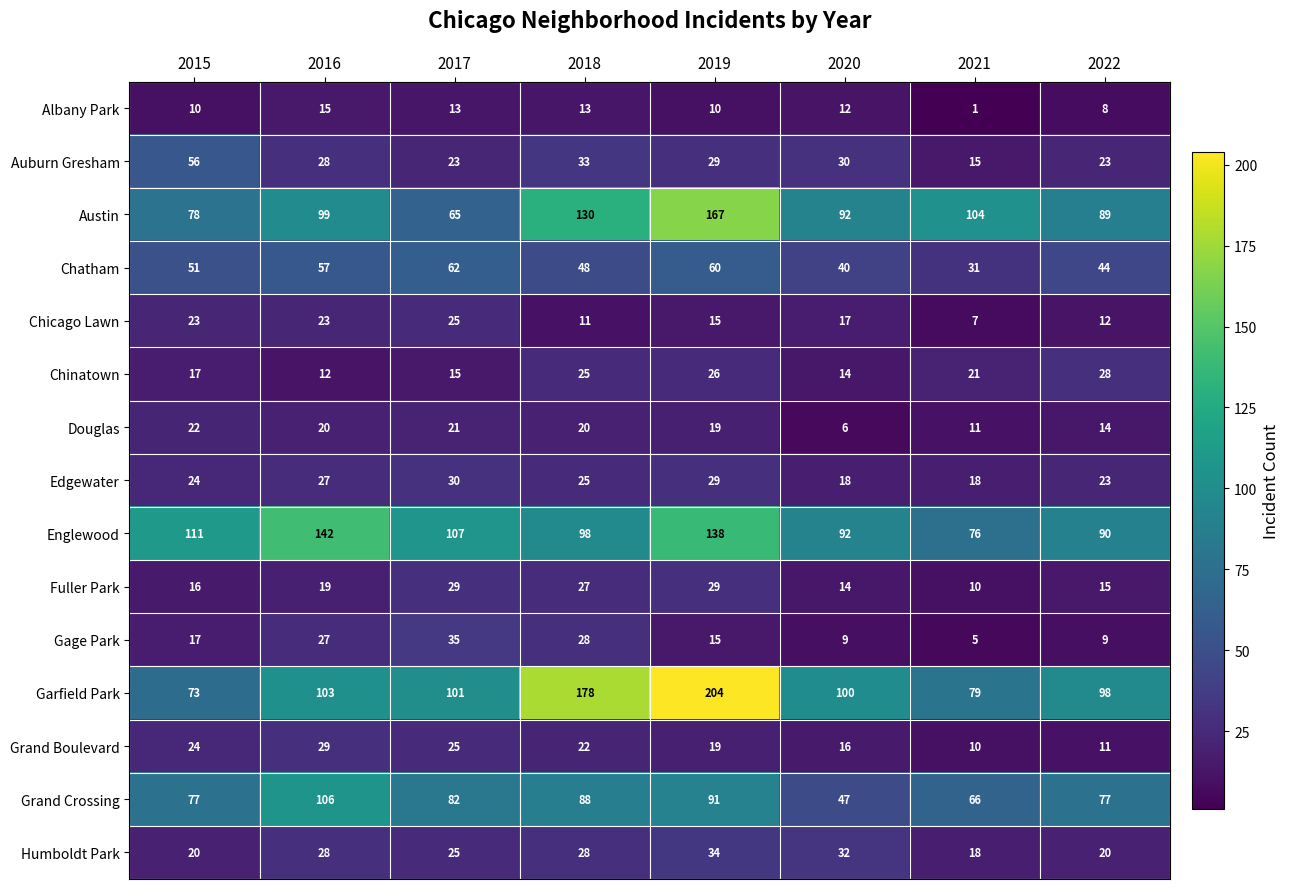

What is the total value across all series at 2021?

472